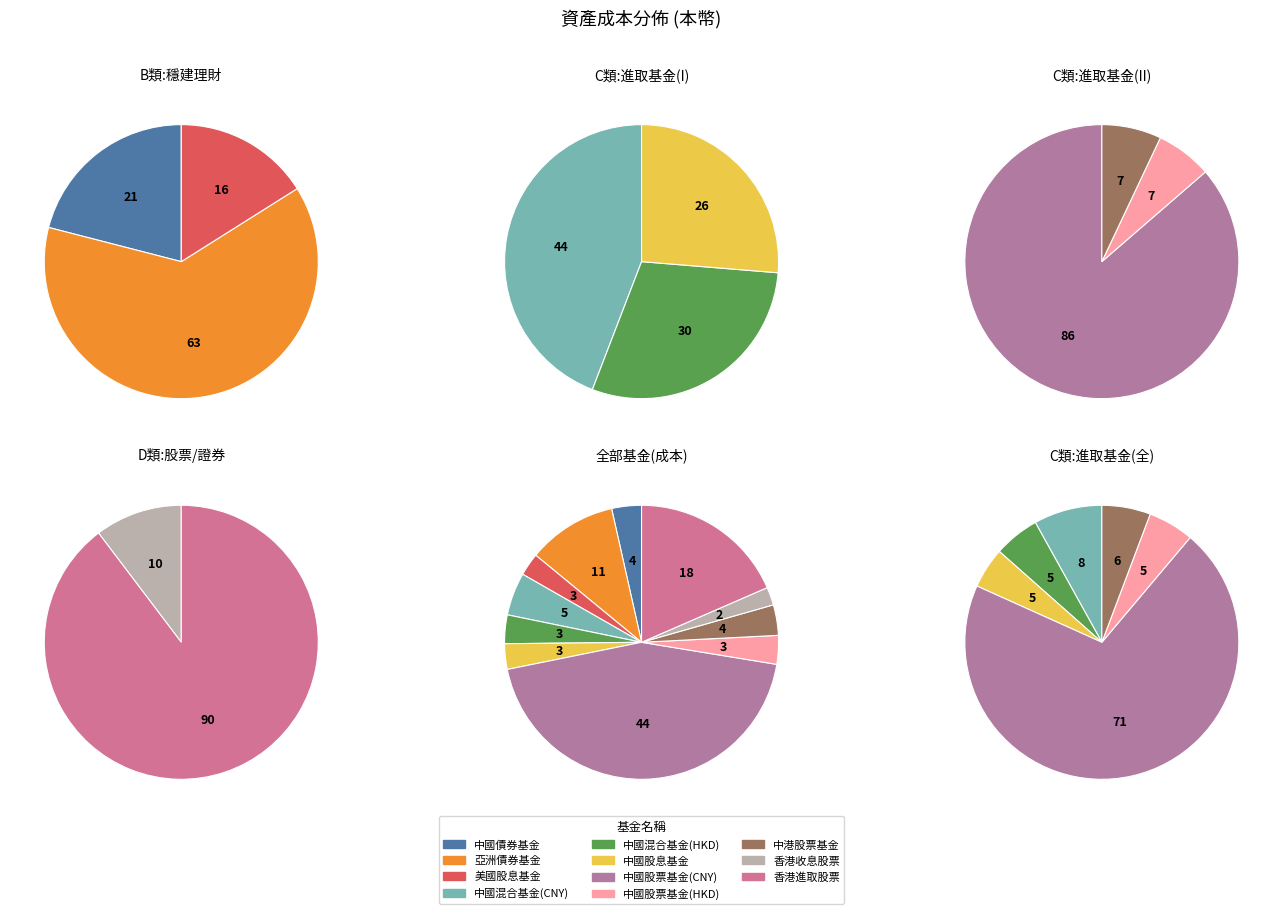

What is the largest slice in the pie chart?

中國股票基金(CNY)